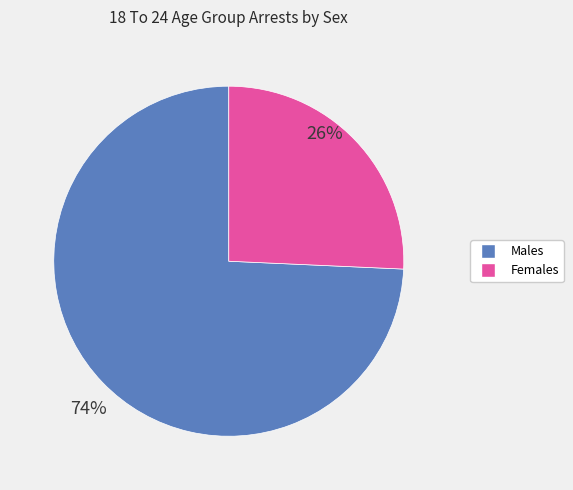

Count the number of slices in the pie.

2